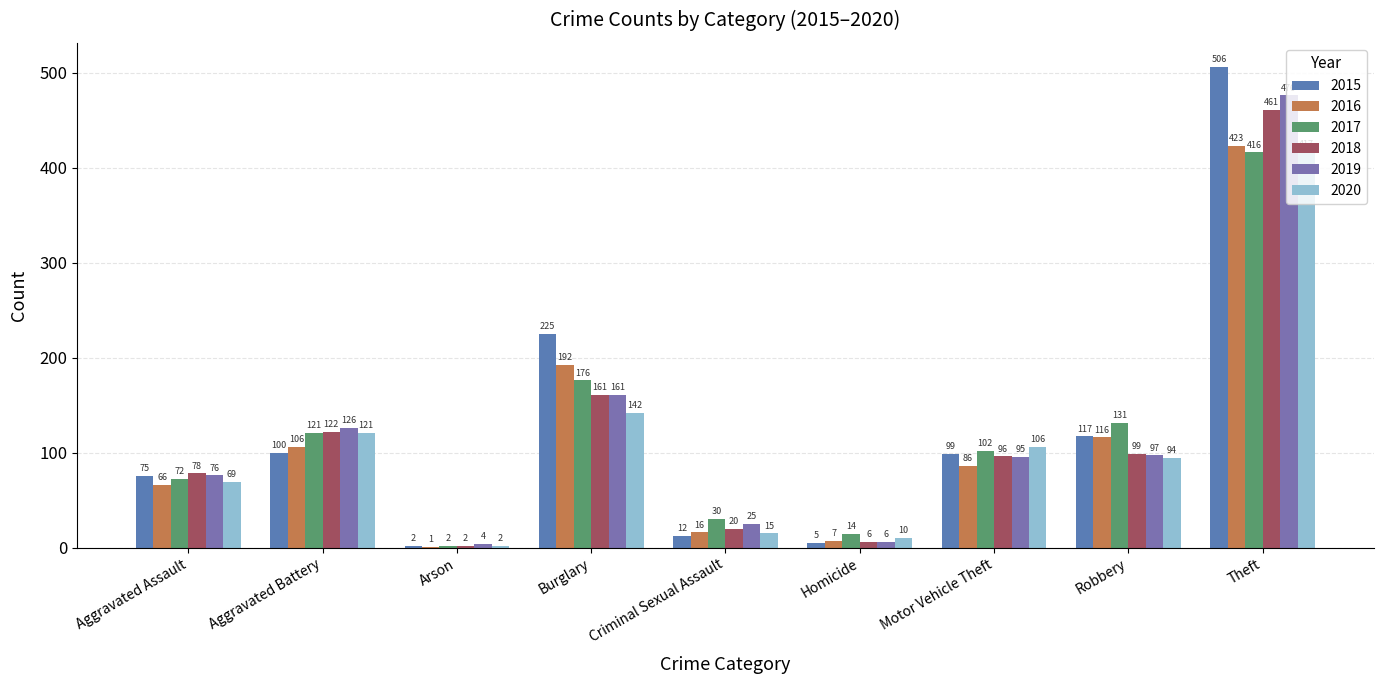

How many groups of bars are there?

9